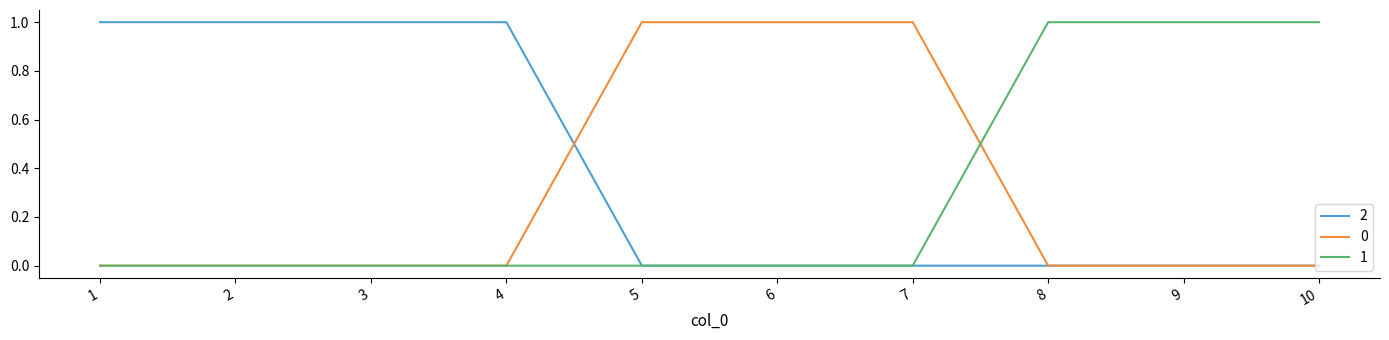

What are all the series names shown in the legend?

2, 0, 1